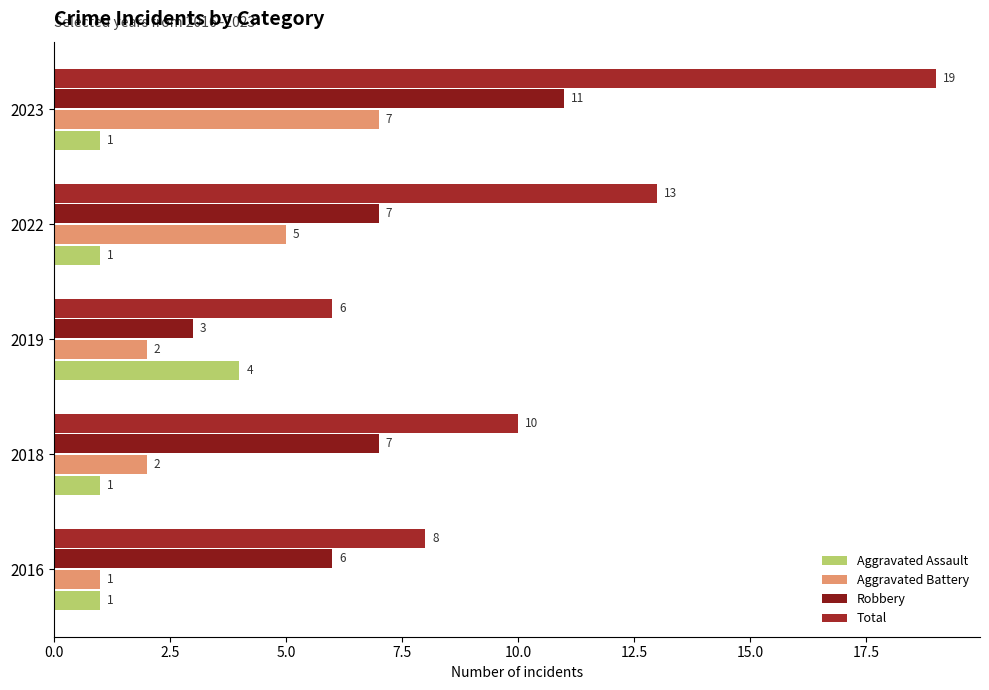

How many series are shown in this chart?

4